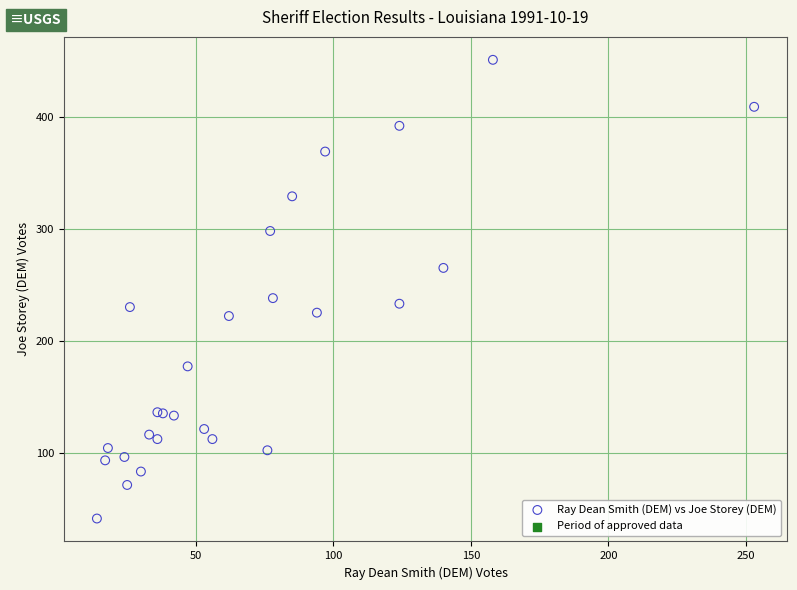

What Y value in the scatter plot is closest to 246?

238